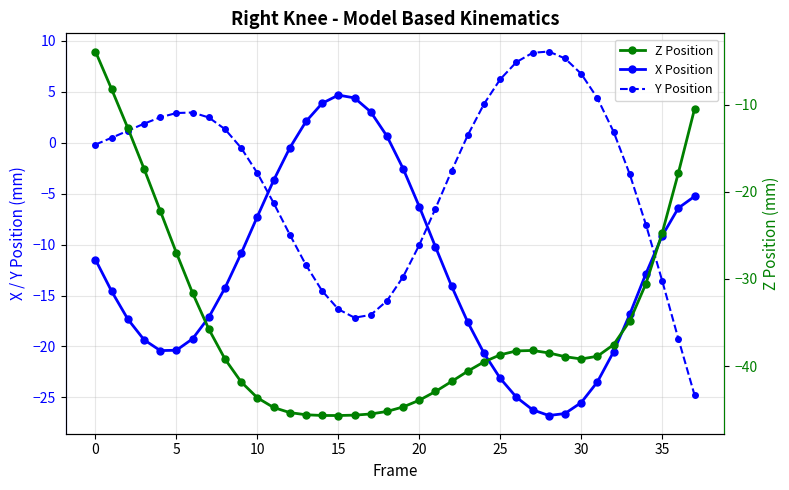

Does the chart display data point markers on the line(s)?

Yes